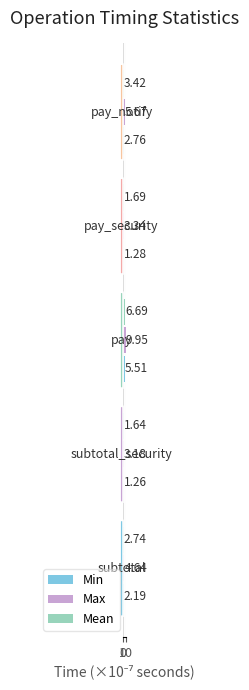

Which series has the largest total across all categories?

Max